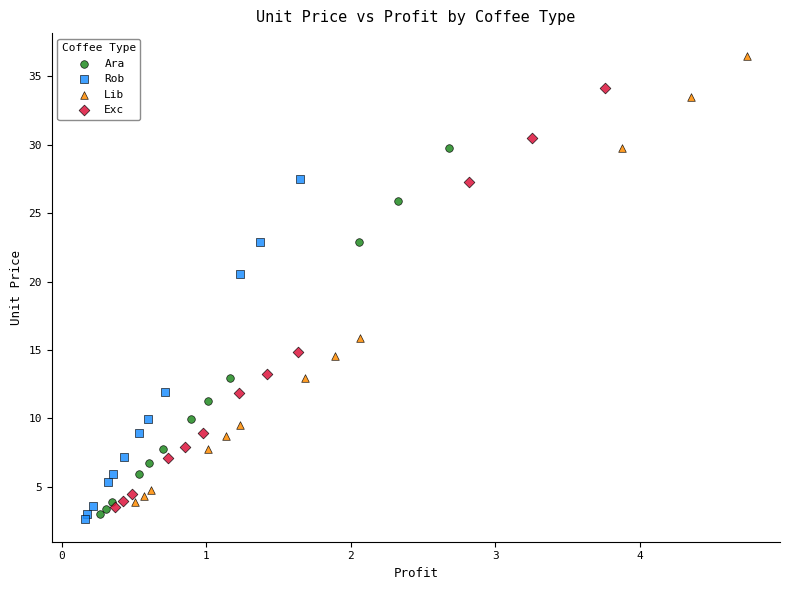

Which series reaches the minimum Y coordinate?

Rob